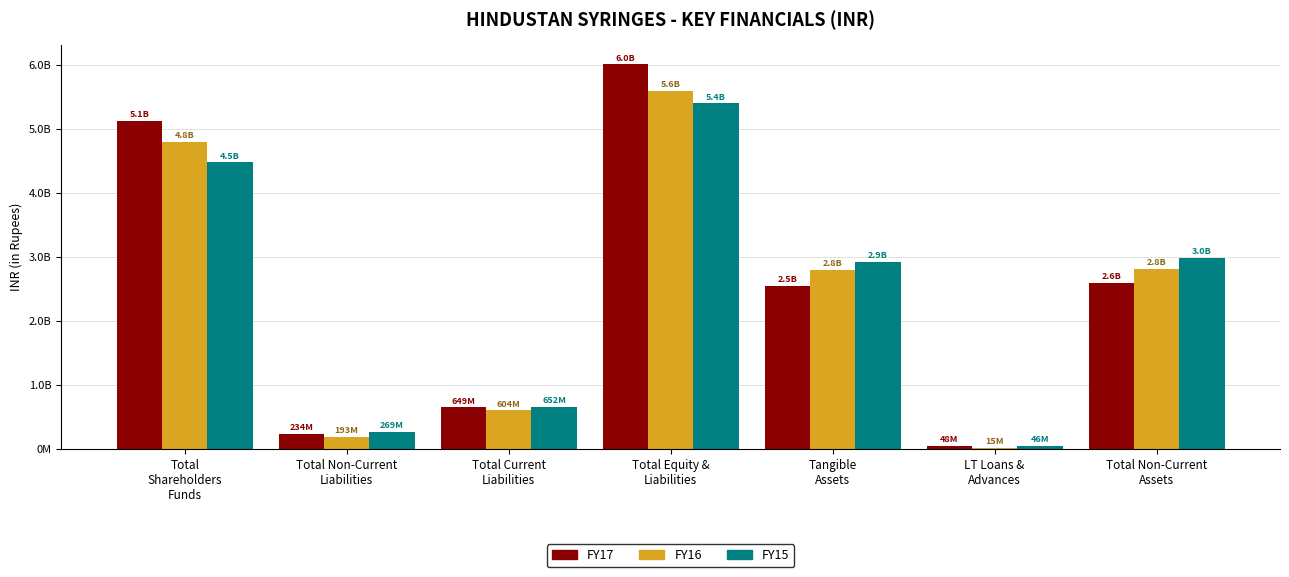

At which label does FY15 reach its minimum?

LT Loans &
Advances